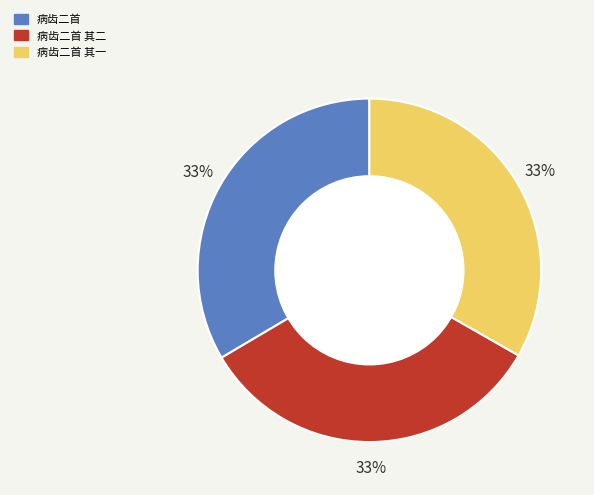

Does any single category account for the majority?

No